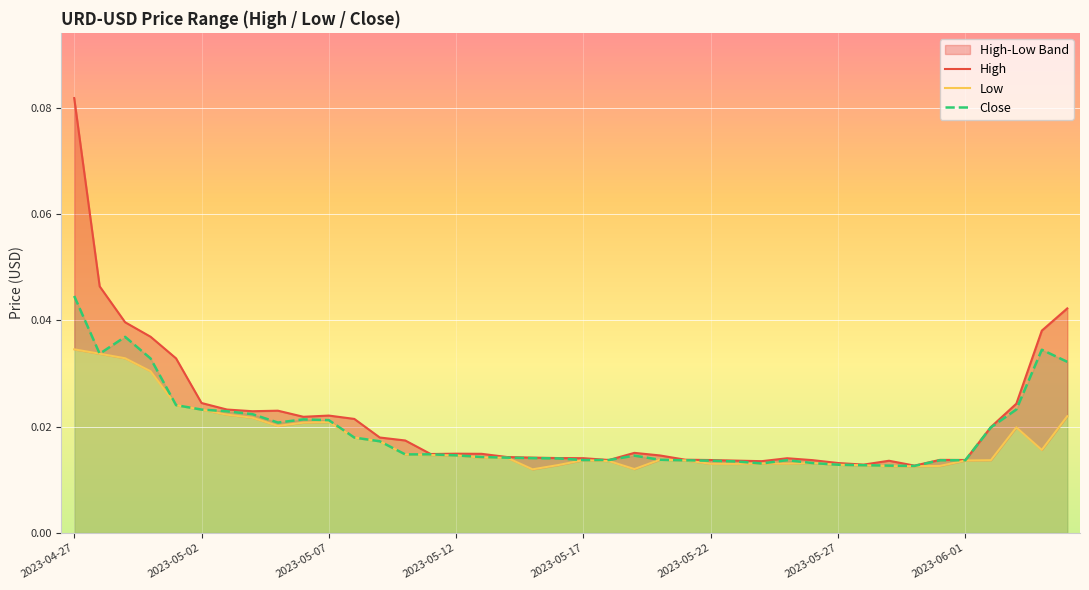

How many lines are shown in the chart?

3